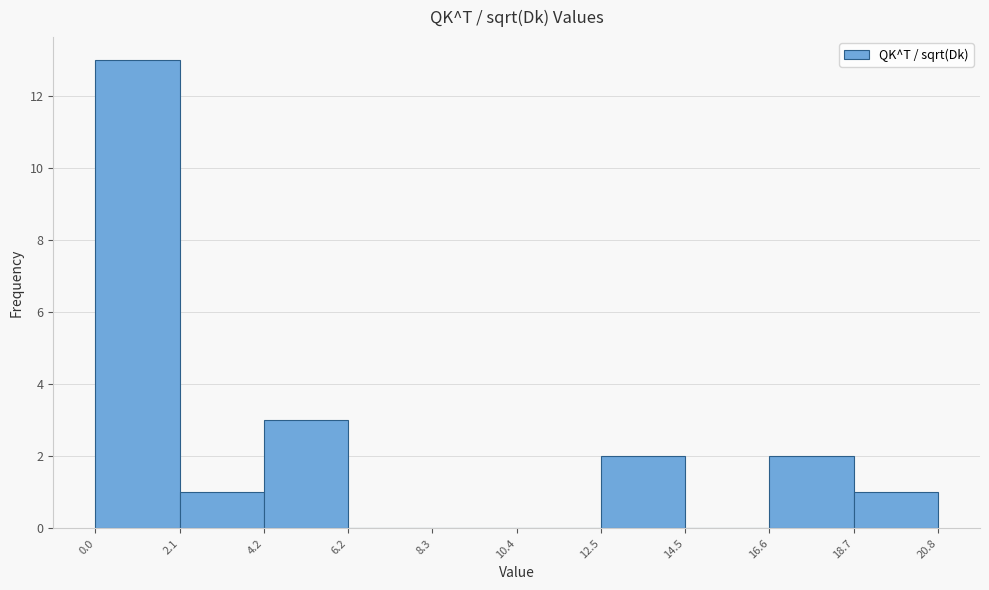

How tall is the bar that spans 2.1 to 4.2 on the x-axis? The values are not printed on the chart, so give them approximately, as read against the axis.

1